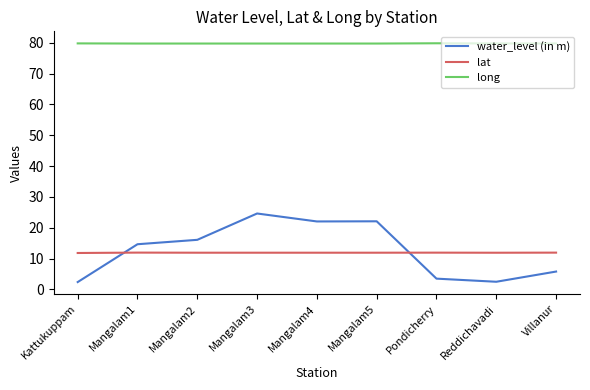

What is the sum of the lat values at Villanur and Mangalam2?

23.8